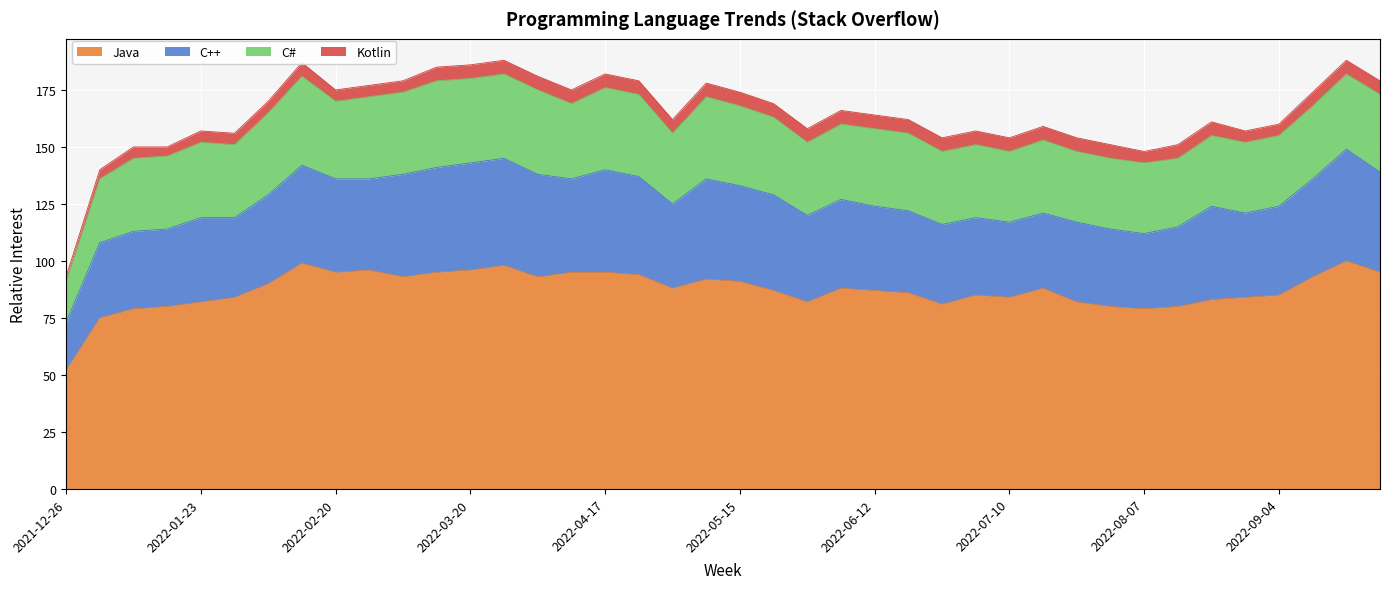

What is the difference between the maximum and minimum values in the C++ series?

28